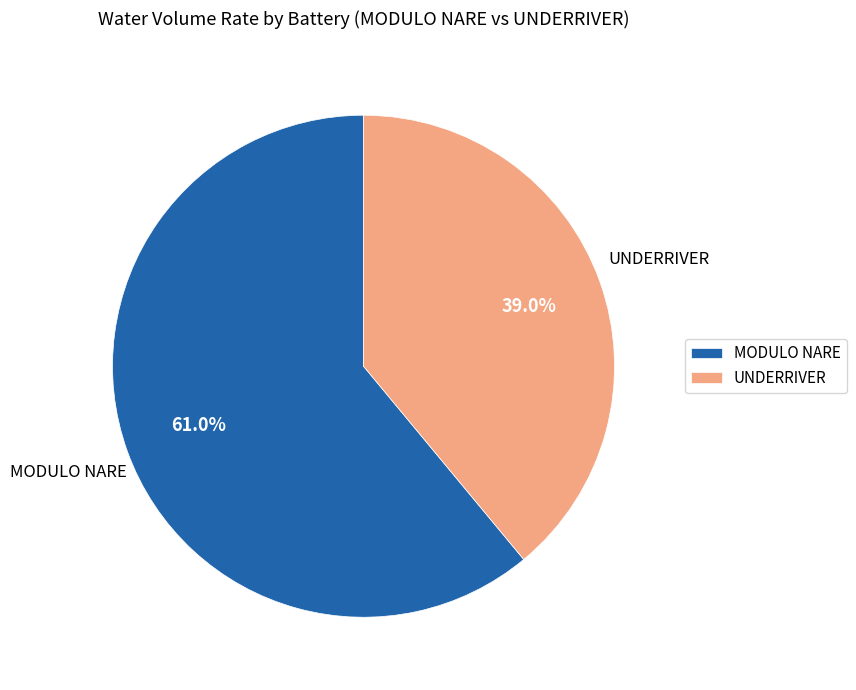

What is the largest slice in the pie chart?

MODULO NARE